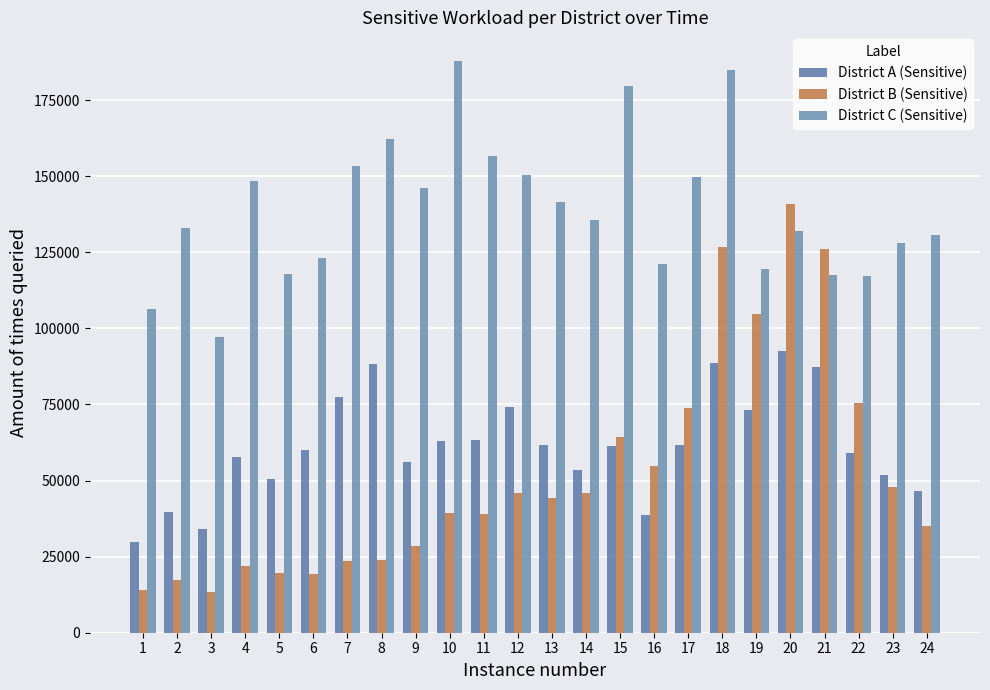

What are all the series names shown in the legend?

District A (Sensitive), District B (Sensitive), District C (Sensitive)